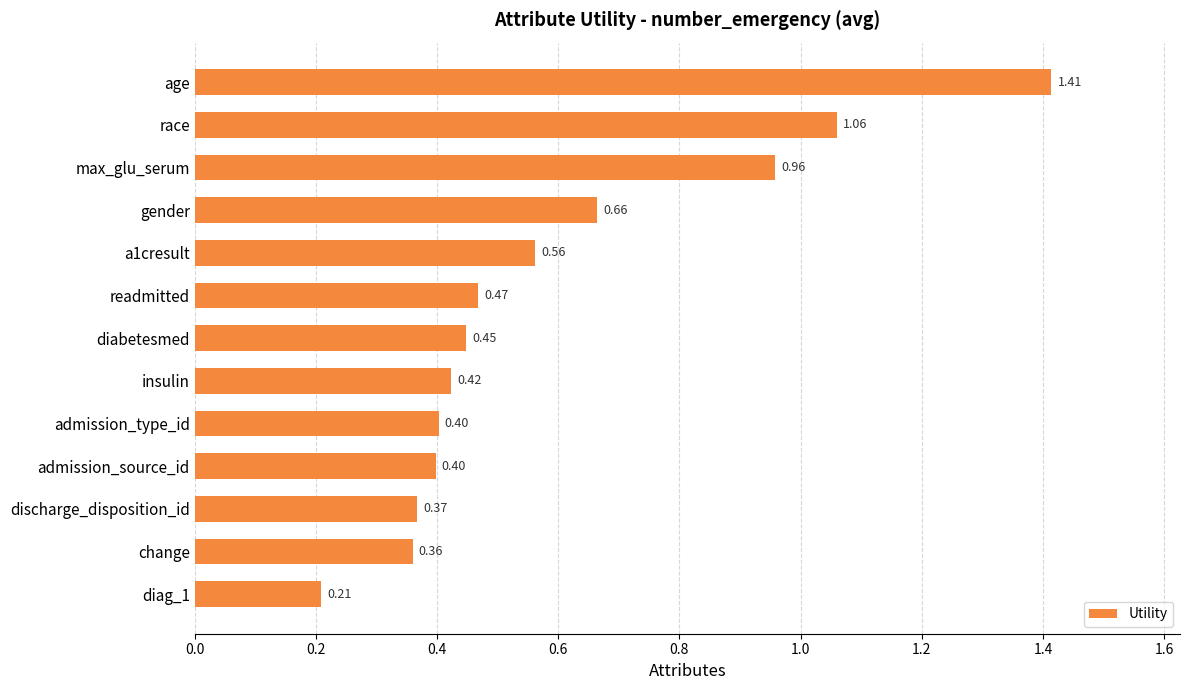

Which label corresponds to the largest value in the chart?

age